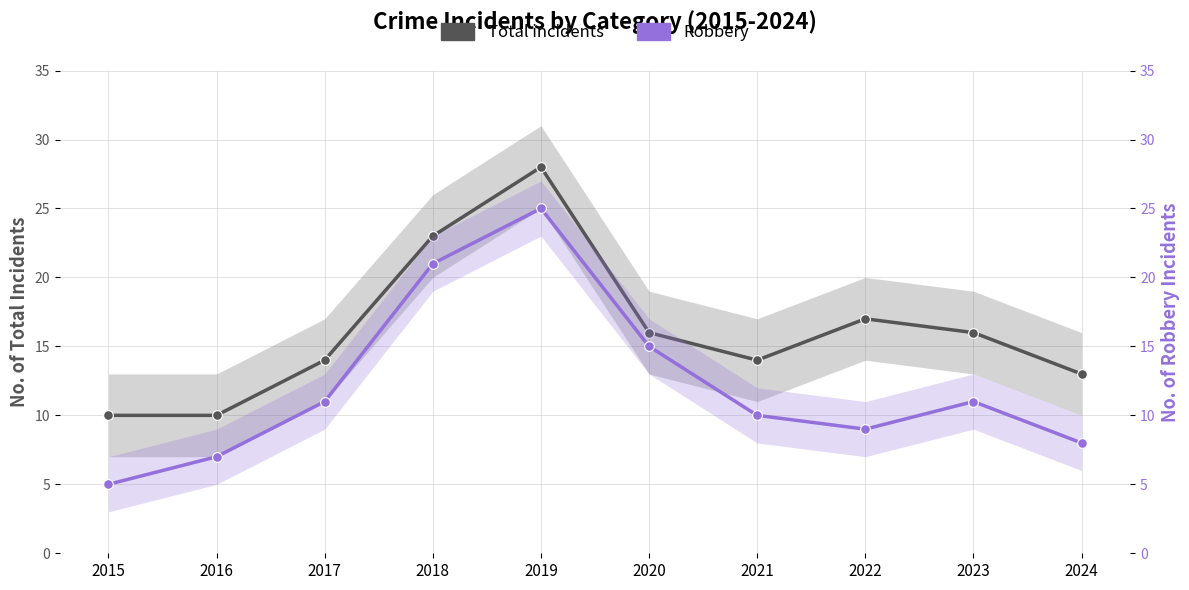

How many values in the Total series are below 16?

5